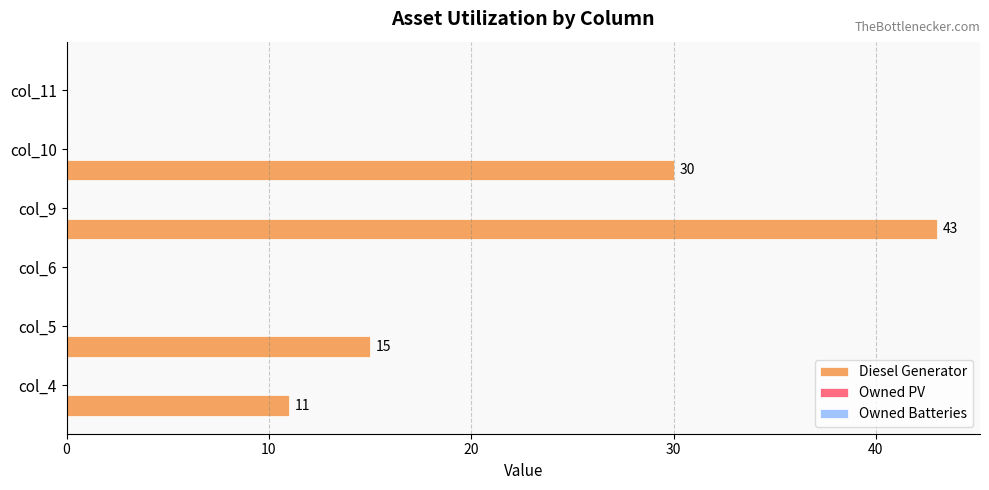

How many values are between 0 and 30?

5